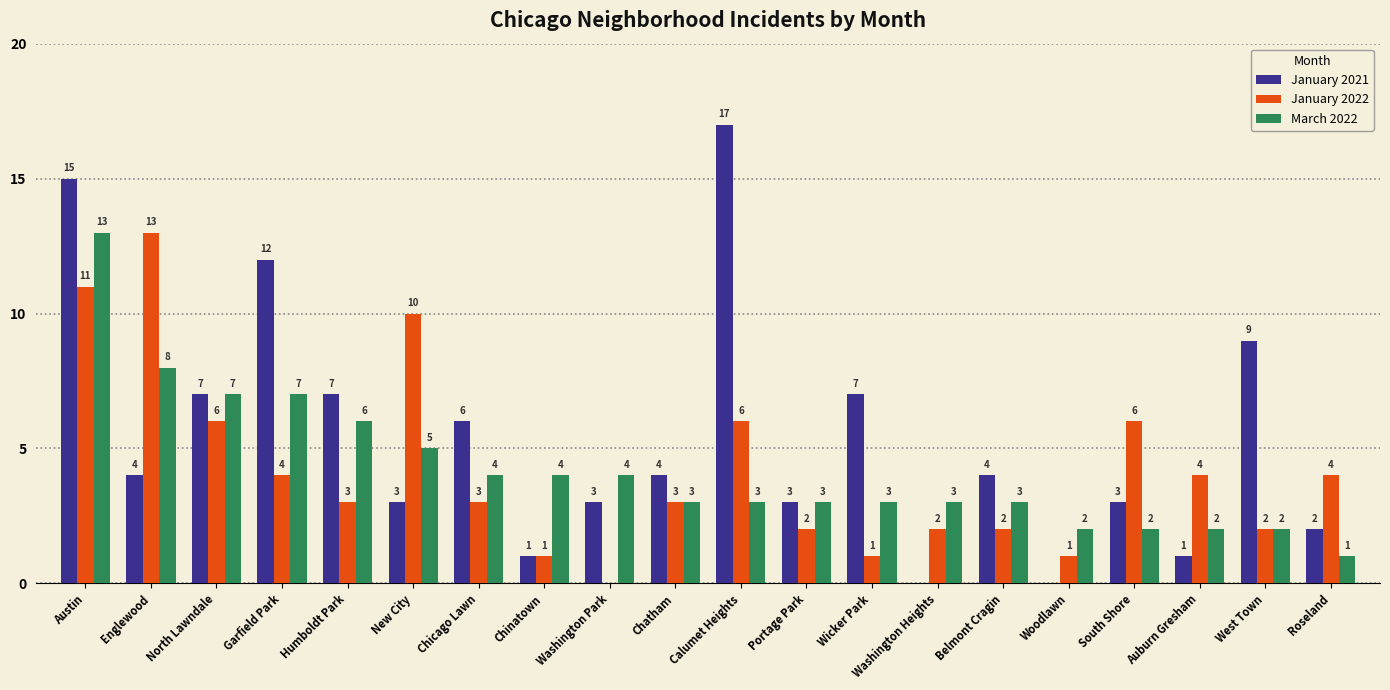

How many groups of bars are there?

20